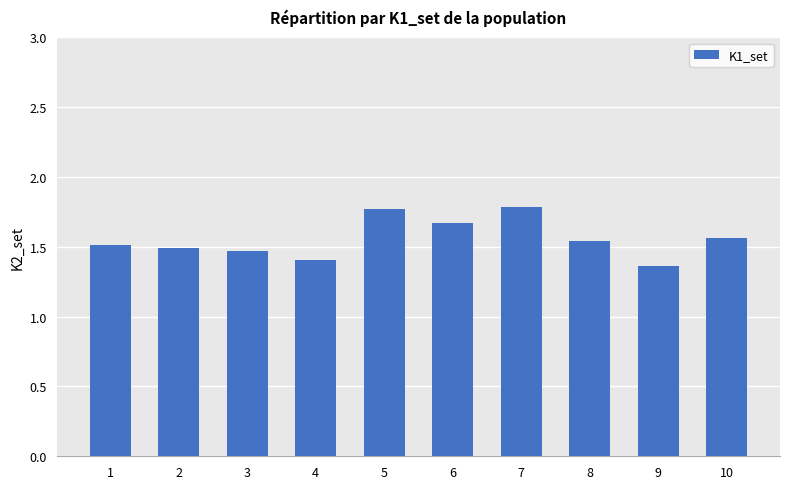

What is the maximum value shown in the chart?

1.8